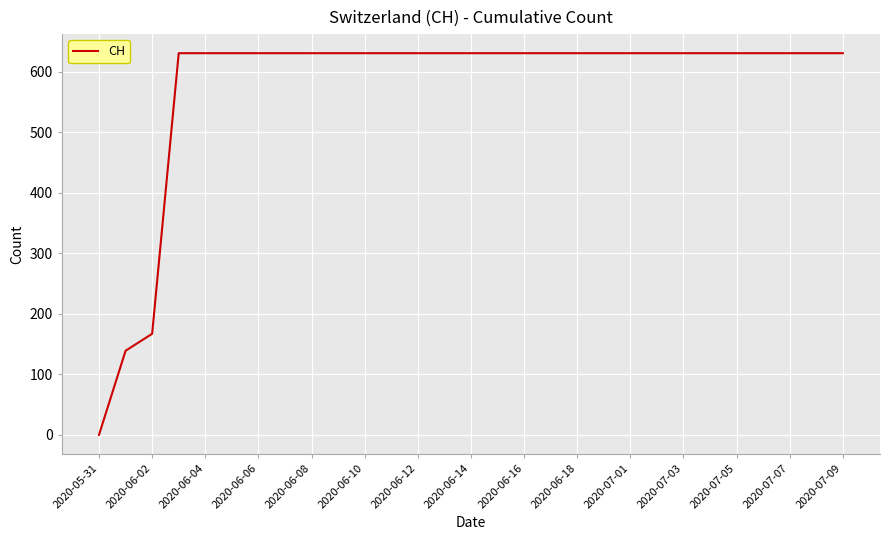

What is the average value?

576